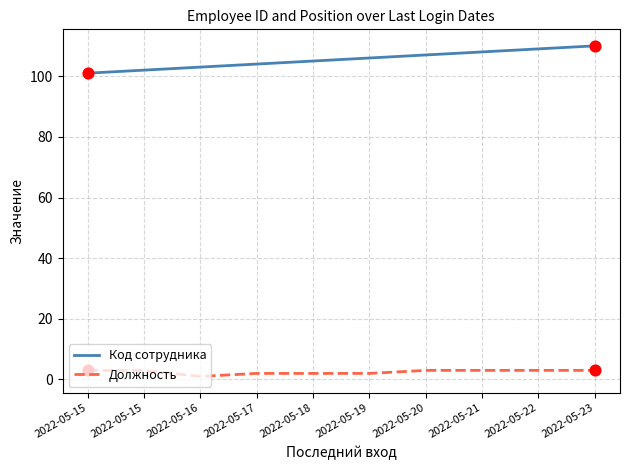

What are all the series names shown in the legend?

Код сотрудника, Должность